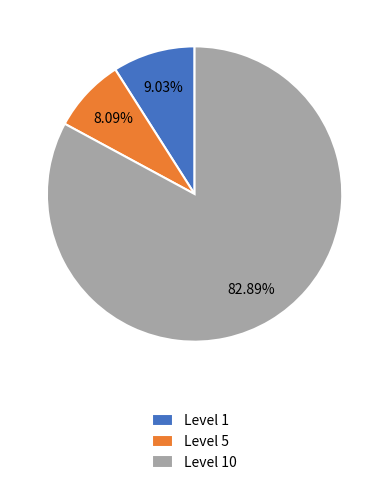

Does Level 5 account for over 50% of the chart?

No